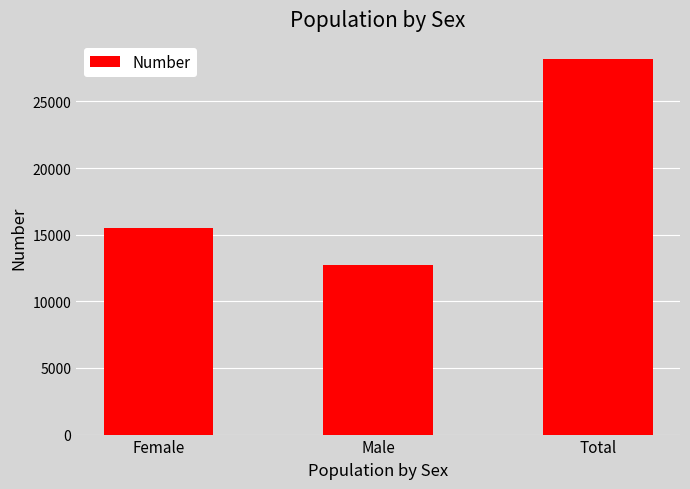

How many distinct data groups are displayed?

1